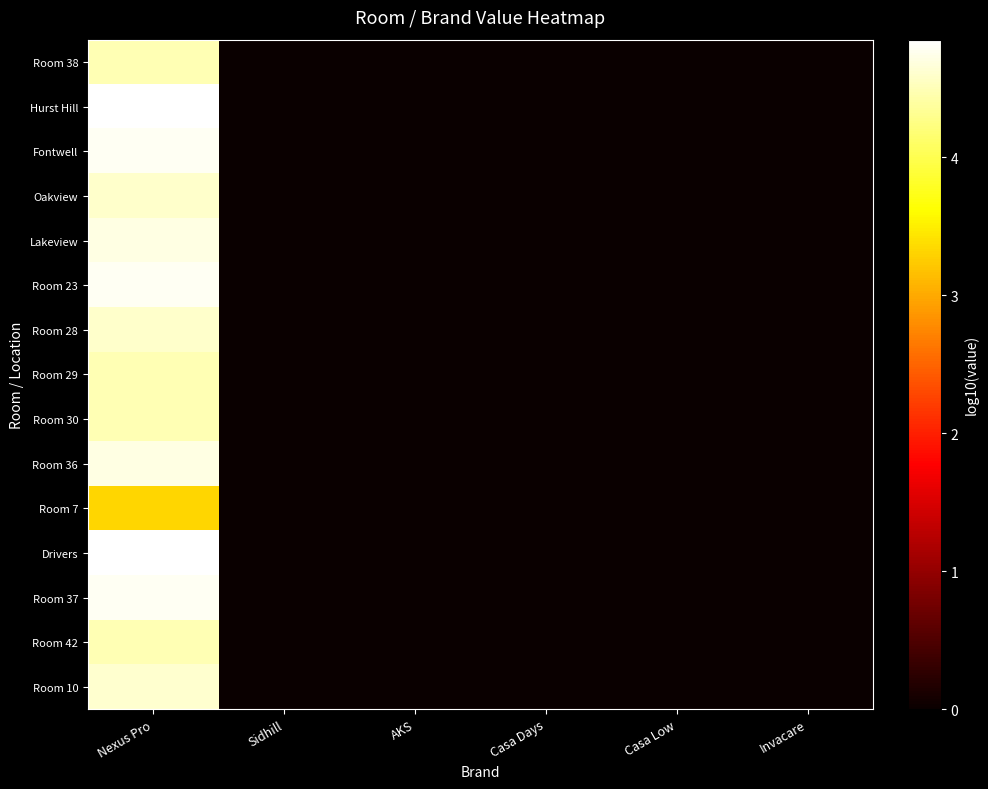

Reading right to left, list all the values displayed in this chart.

row_0: 0.0	0.0	0.0	0.0	0.0	4.5
row_1: 0.0	0.0	0.0	0.0	0.0	4.8
row_2: 0.0	0.0	0.0	0.0	0.0	4.8
row_3: 0.0	0.0	0.0	0.0	0.0	4.6
row_4: 0.0	0.0	0.0	0.0	0.0	4.7
row_5: 0.0	0.0	0.0	0.0	0.0	4.8
row_6: 0.0	0.0	0.0	0.0	0.0	4.6
row_7: 0.0	0.0	0.0	0.0	0.0	4.5
row_8: 0.0	0.0	0.0	0.0	0.0	4.5
row_9: 0.0	0.0	0.0	0.0	0.0	4.7
row_10: 0.0	0.0	0.0	0.0	0.0	3.3
row_11: 0.0	0.0	0.0	0.0	0.0	4.9
row_12: 0.0	0.0	0.0	0.0	0.0	4.8
row_13: 0.0	0.0	0.0	0.0	0.0	4.5
row_14: 0.0	0.0	0.0	0.0	0.0	4.6